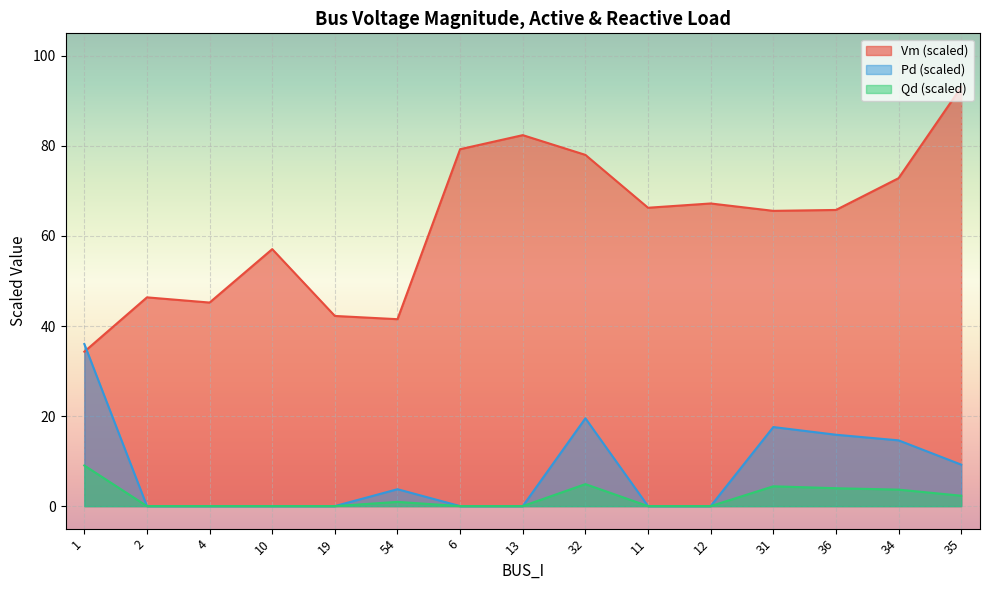

Where is the first local minimum for Vm?

4